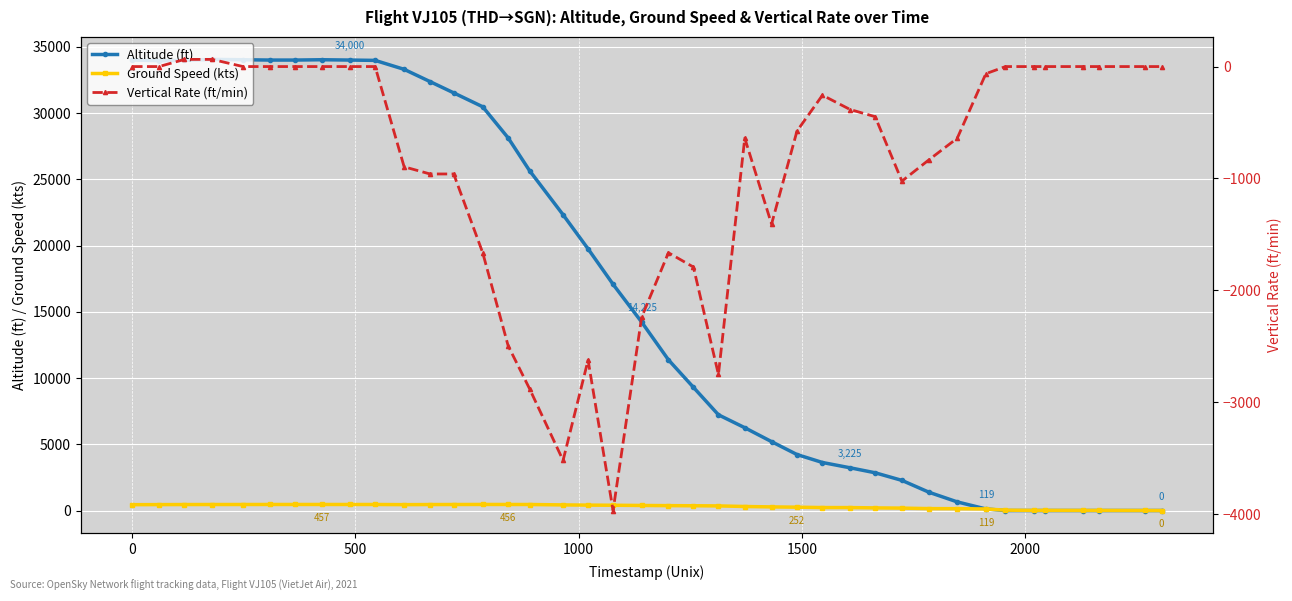

True or false: Ground Speed (kts) has more than 0 interior local peaks.

True